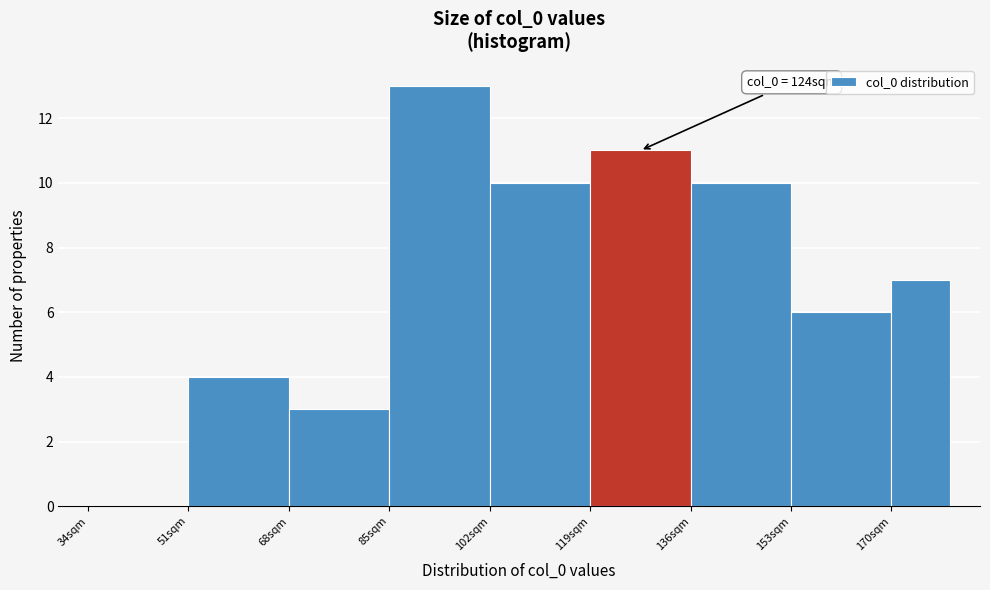

Which range on the x-axis has the tallest bar?

85 to 102